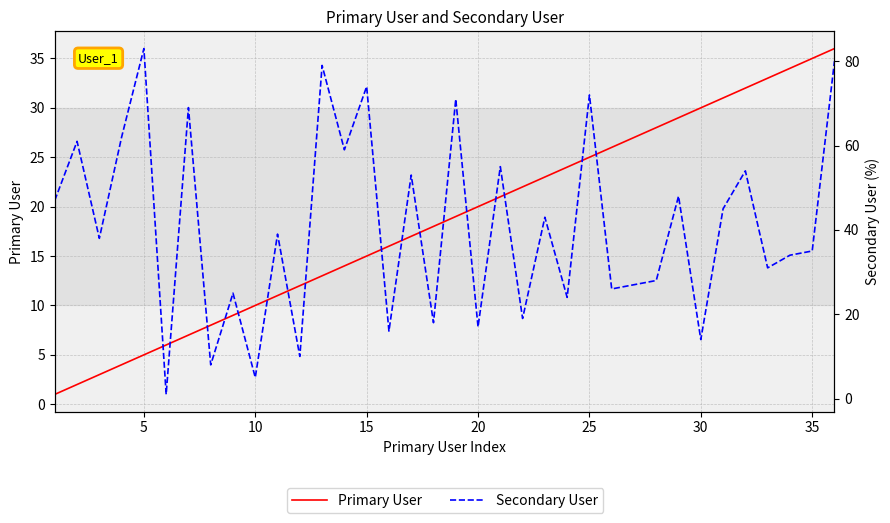

How many values in the Primary User series are below 19?

18